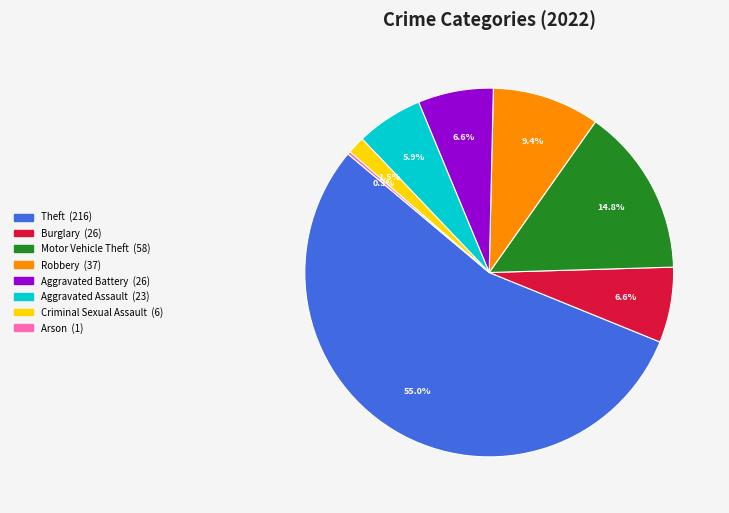

Is there any slice that represents more than half of the pie?

Yes